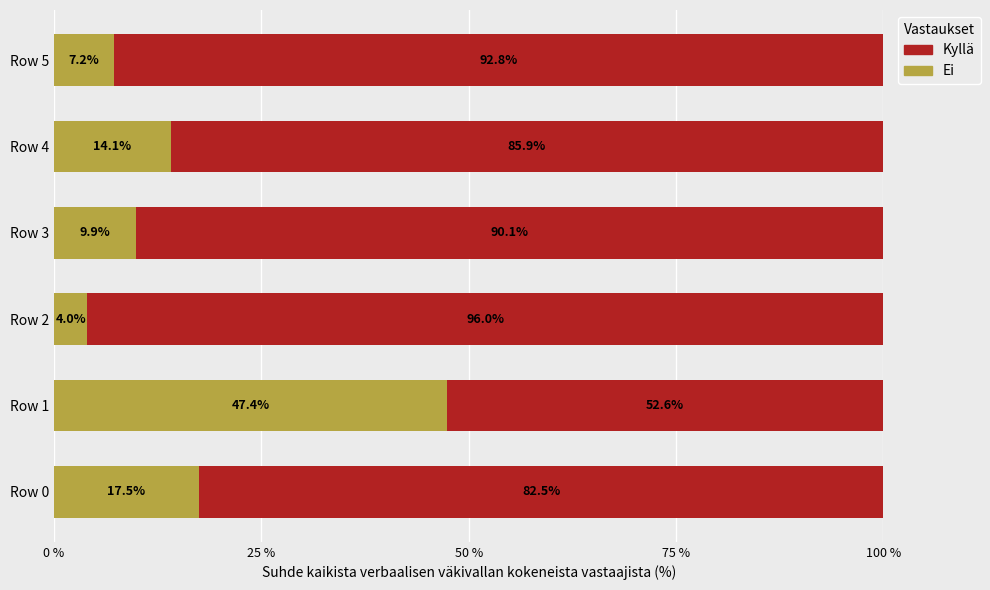

List the labels in order of Ei value, largest first.

Row 1, Row 0, Row 4, Row 3, Row 5, Row 2